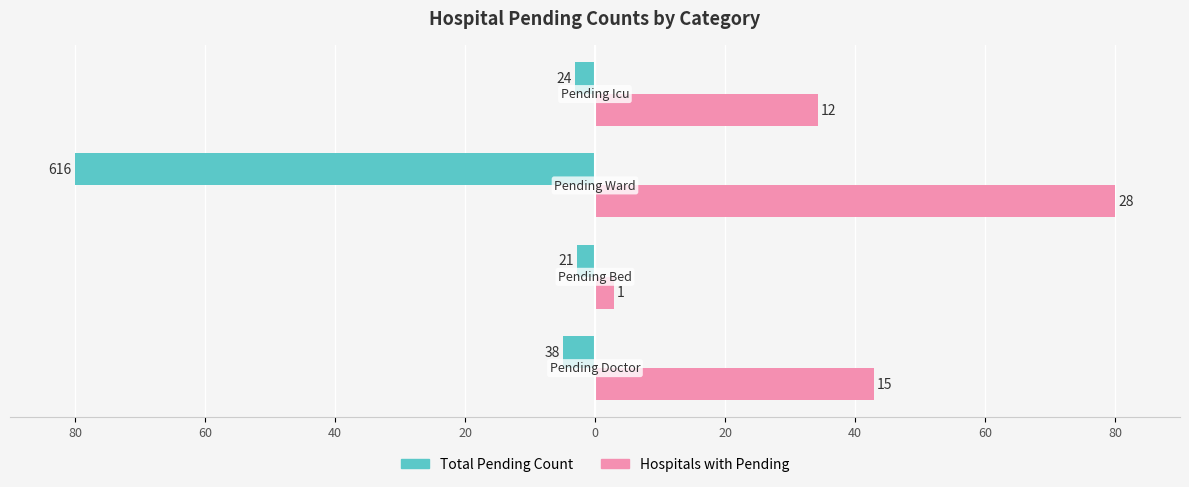

What is the difference between the maximum and minimum values in the Hospitals with Pending series?

77.1